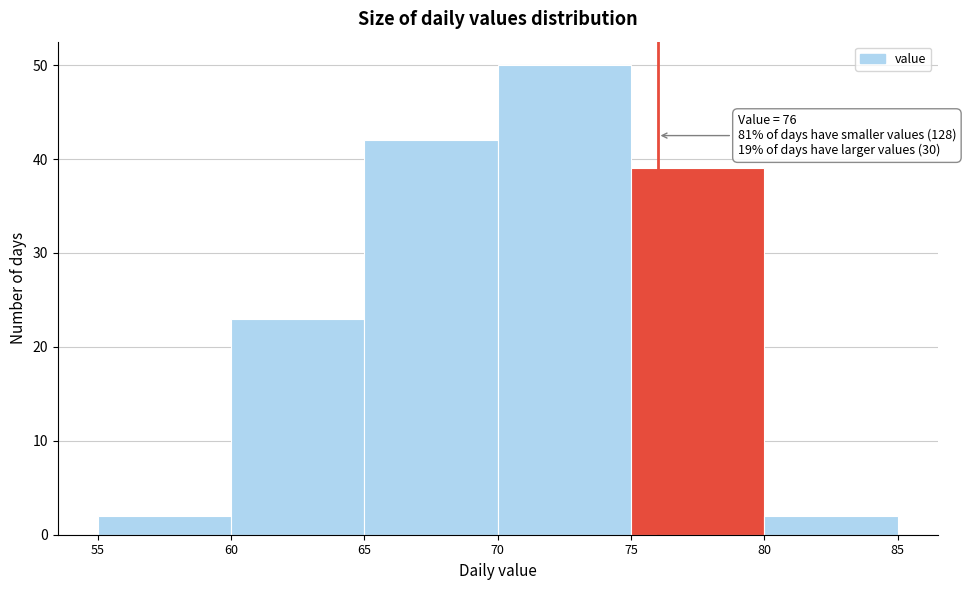

Which range on the x-axis has the tallest bar?

70 to 75